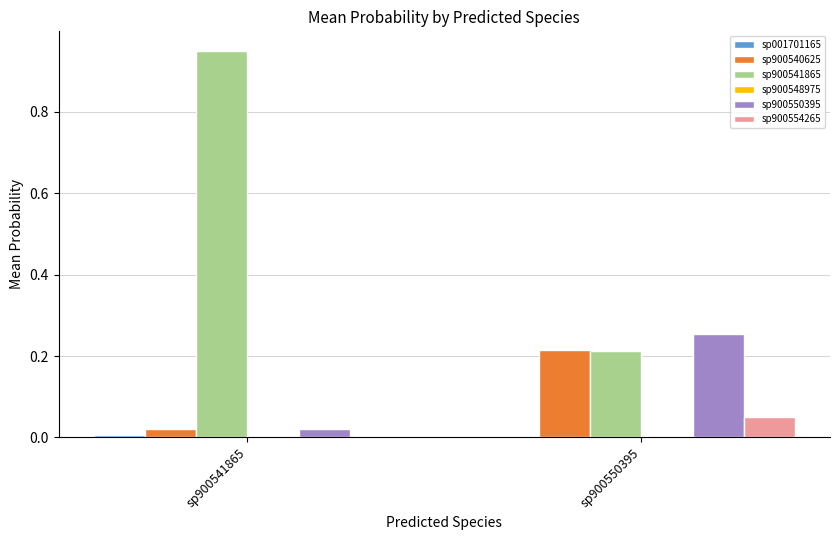

Which label corresponds to the largest value in the chart?

sp900541865